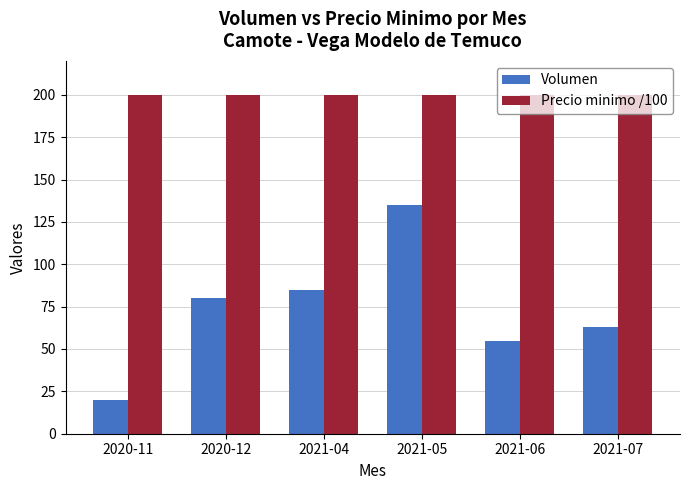

What is the maximum value shown in the chart?

200